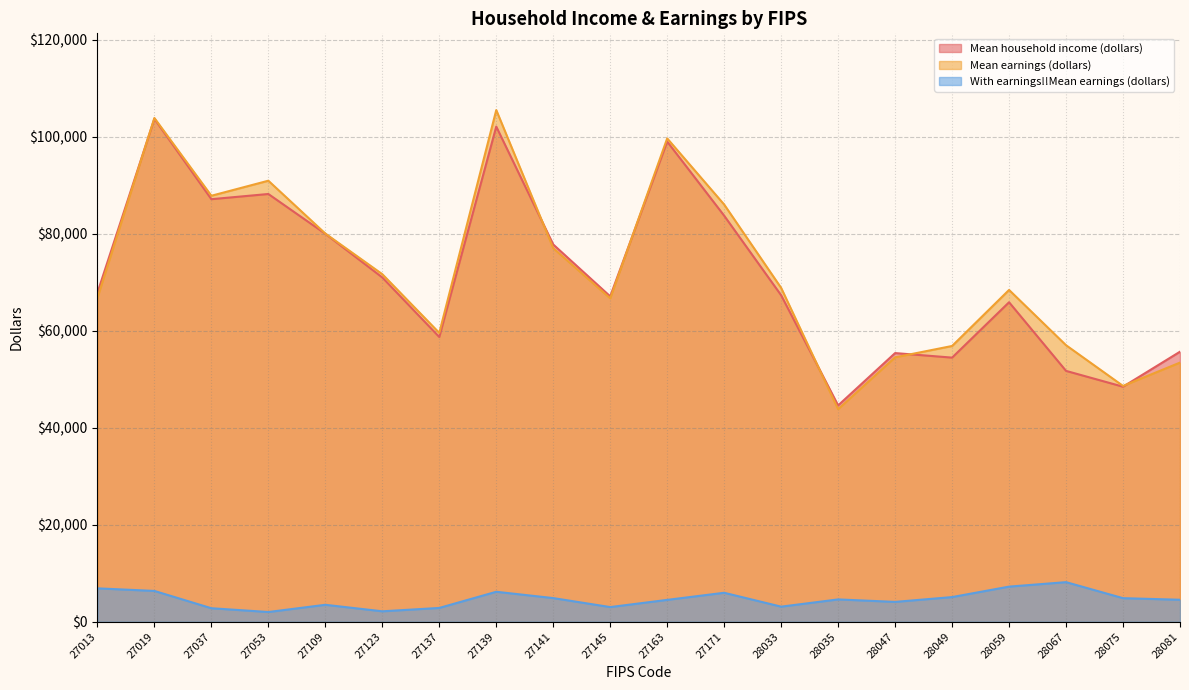

After their last crossing, which series has the higher values: Mean household income (dollars) or Mean earnings (dollars)?

Mean household income (dollars)